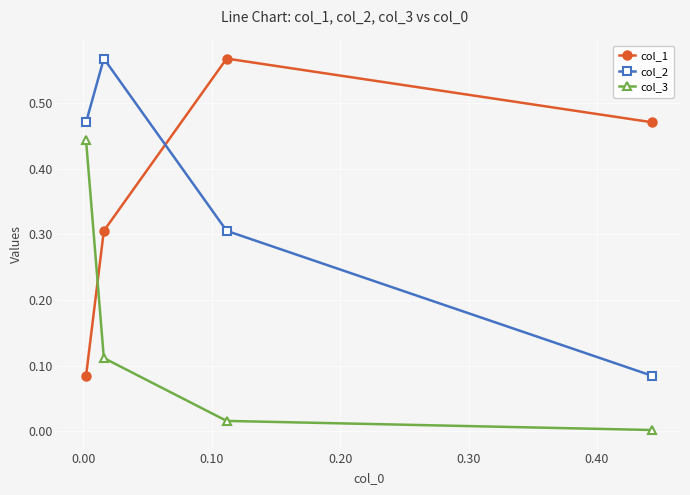

Which series has the widest spread of values?

col_2